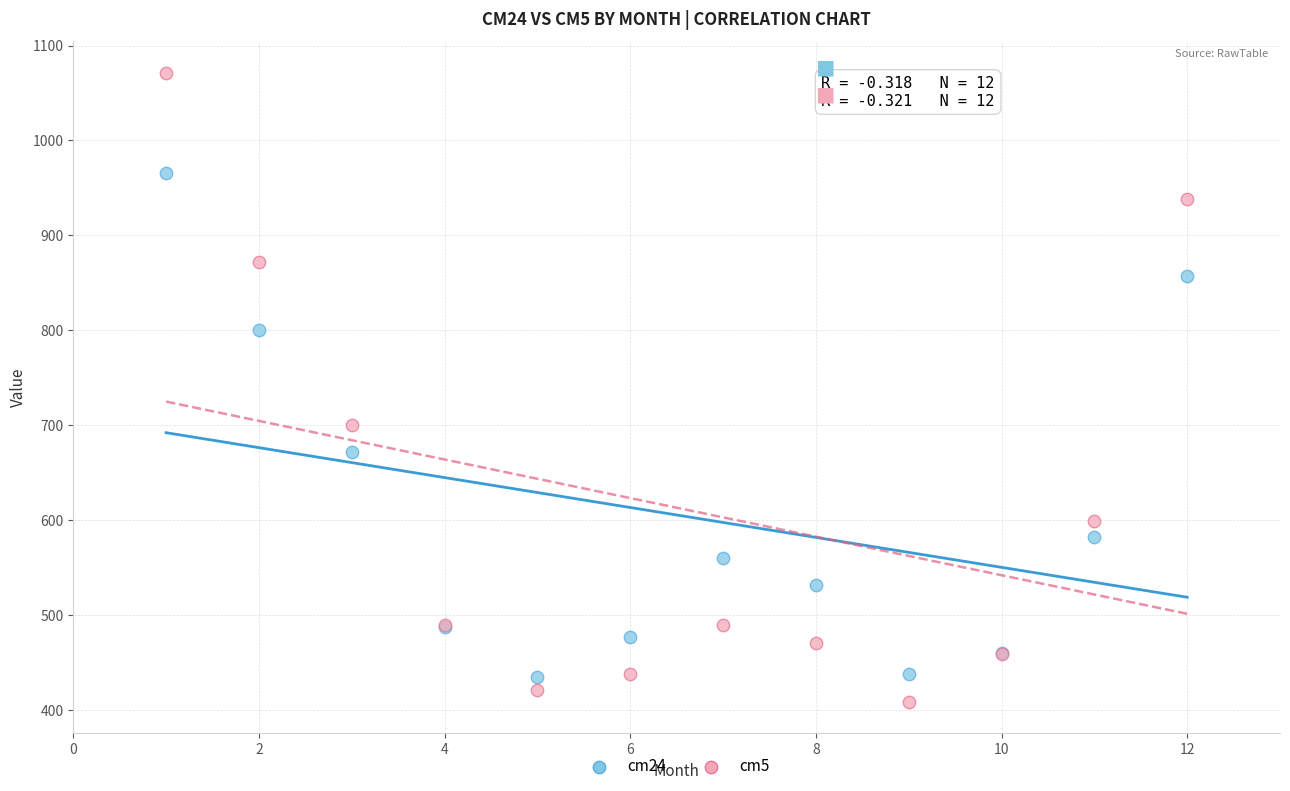

Which series has the largest Y range (max minus min)?

cm5